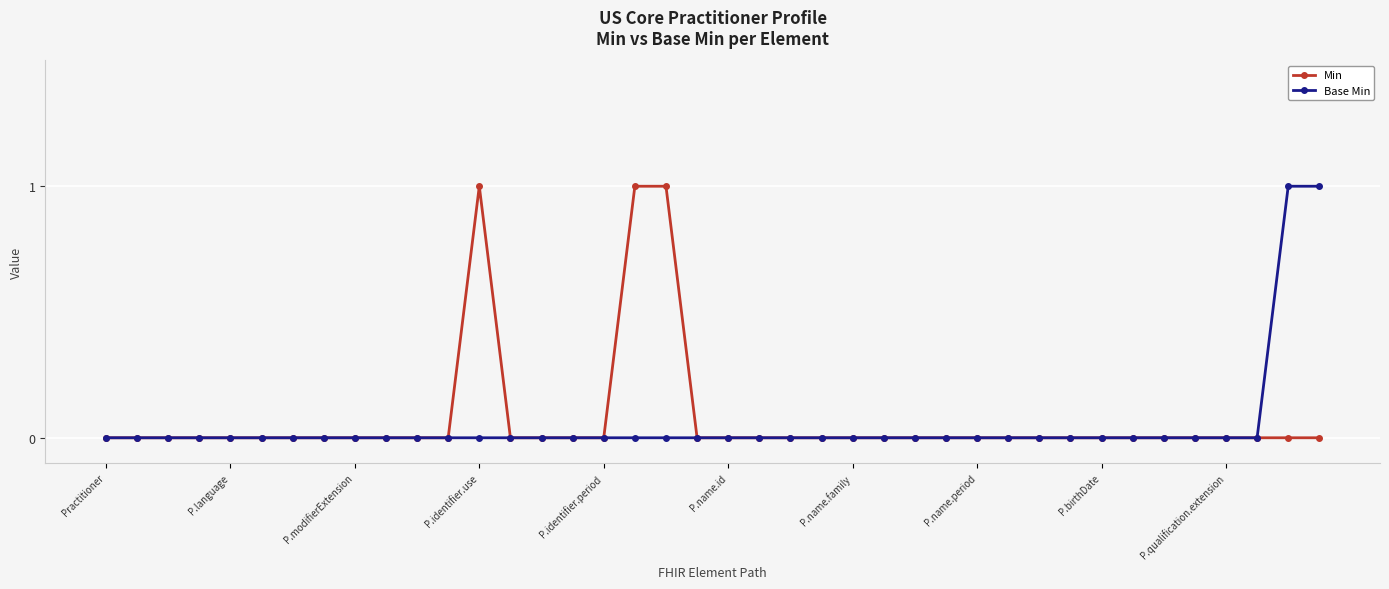

Is this an area chart (filled region under the line)?

No